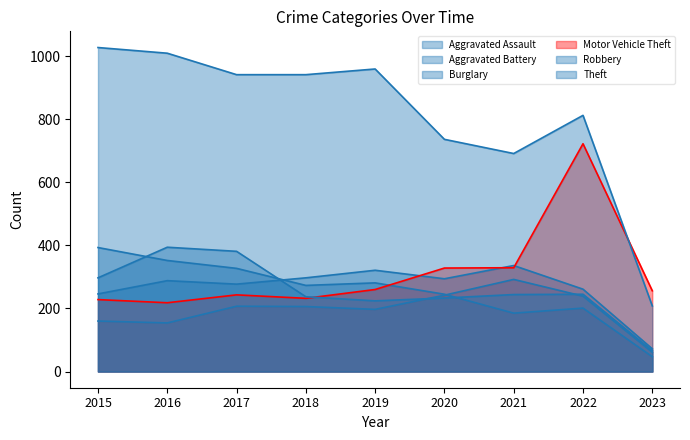

What is the difference between the highest and lowest values at 2017?

734